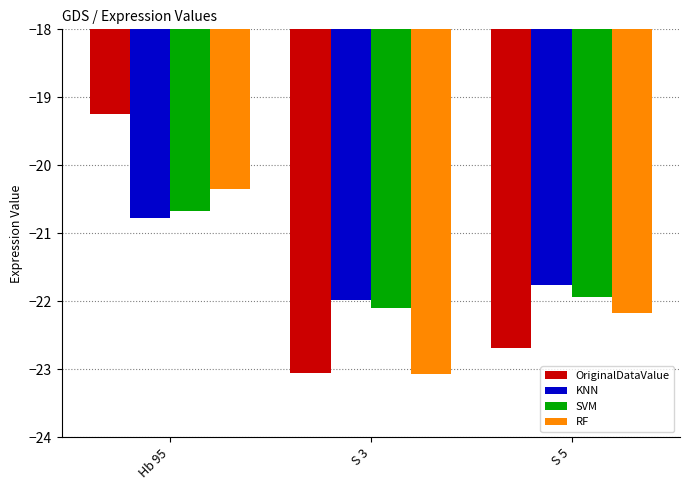

List the labels in order of SVM value, largest first.

Hb 95, S 5, S 3